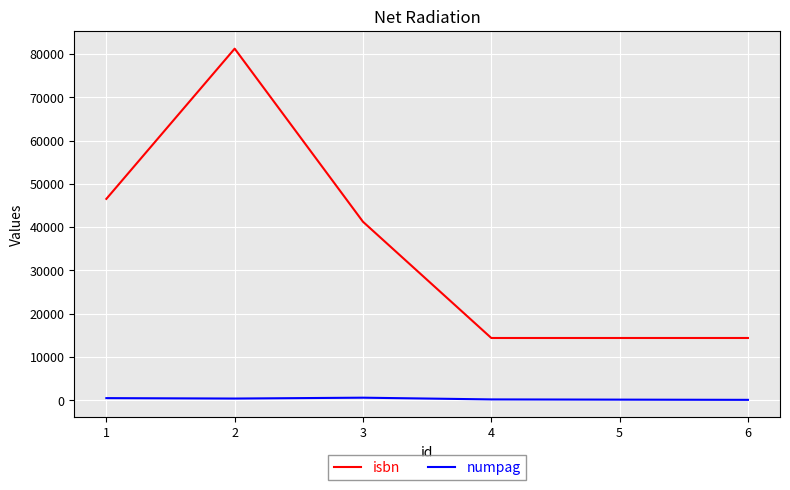

How many lines are shown in the chart?

2